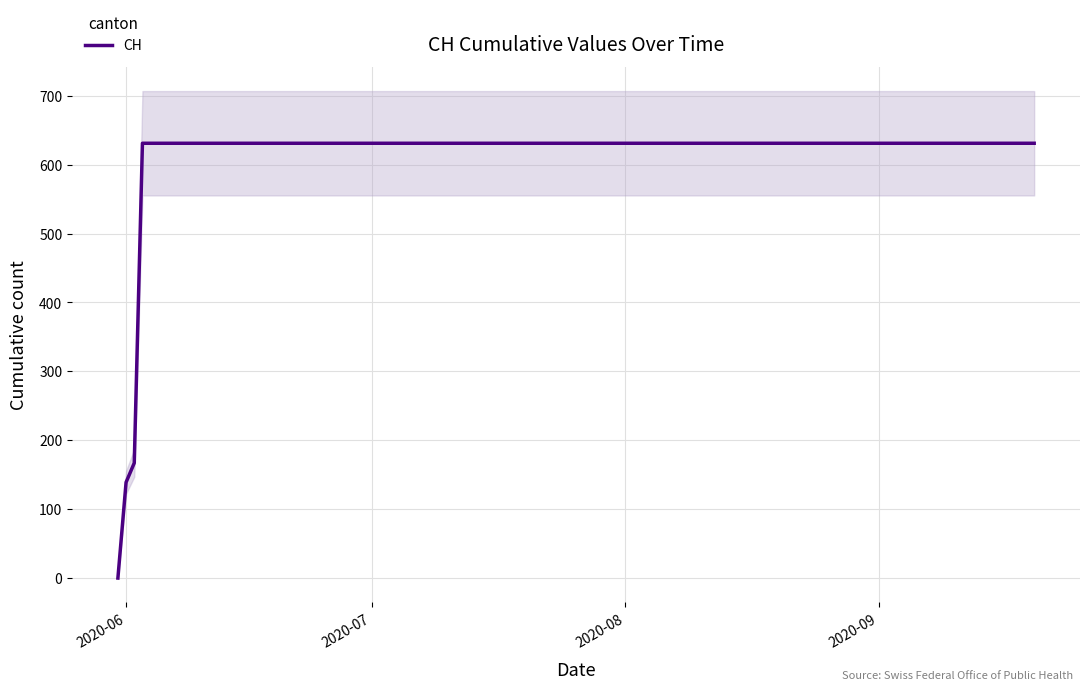

What is the label of the 17th point from the right?

2020-09